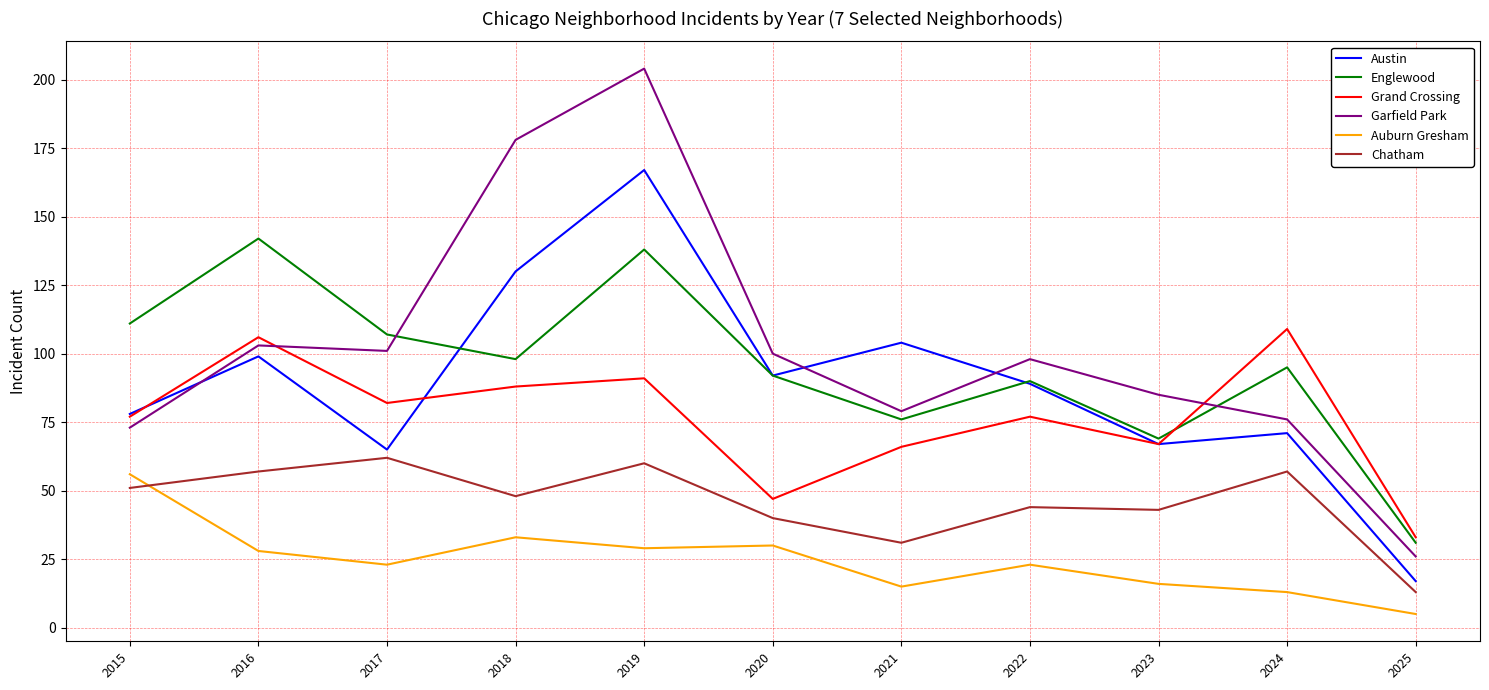

Is it true that Englewood equals 87 at 2016?

False